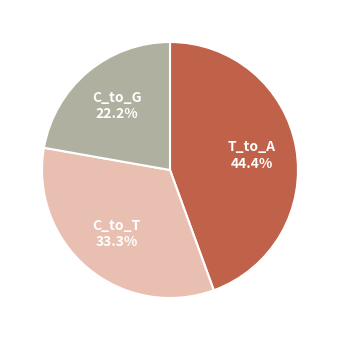

Does any single category account for the majority?

No